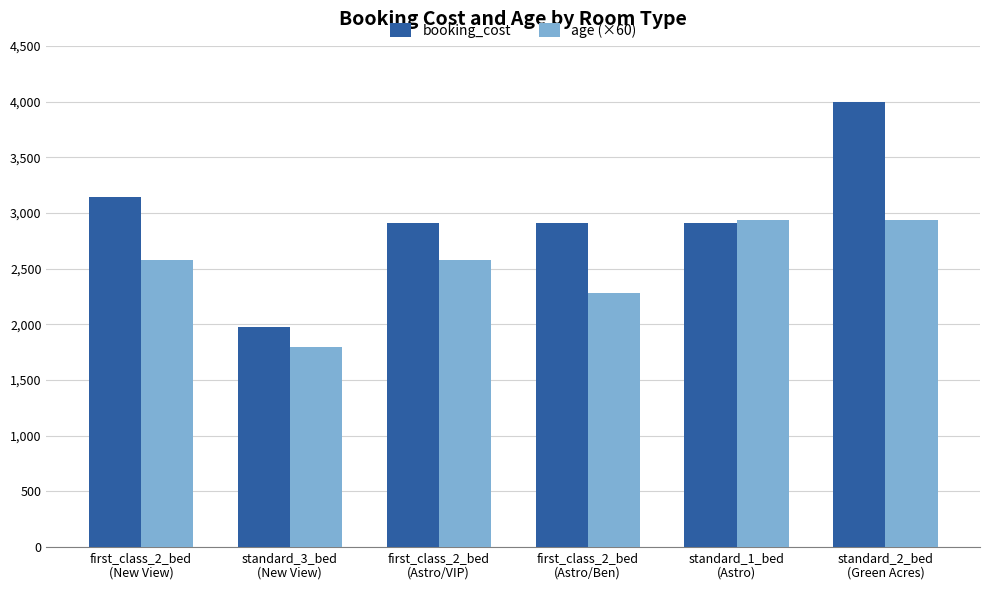

At which label does booking_cost first exceed 2910?

first_class_2_bed
(New View)